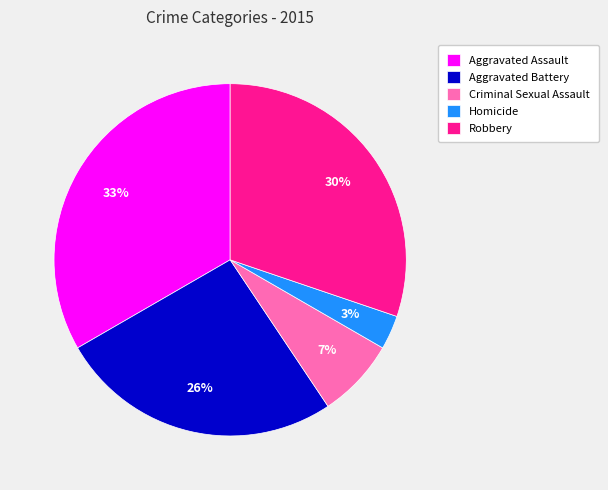

To the nearest percent, what is the difference between the largest and smallest slice percentages?

30%